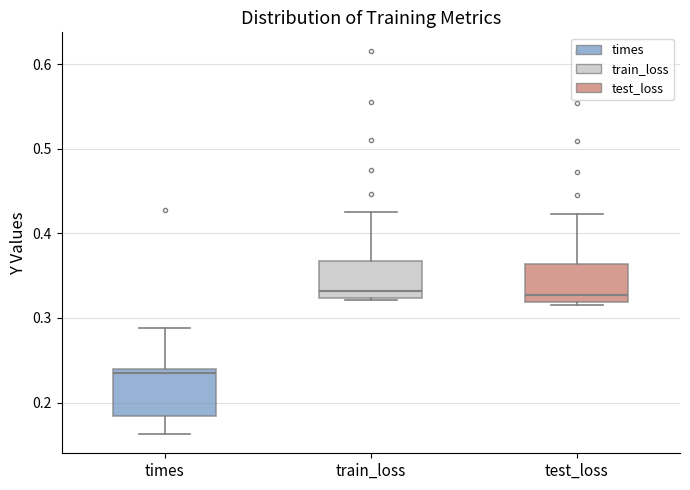

Which box has the lowest median line?

times